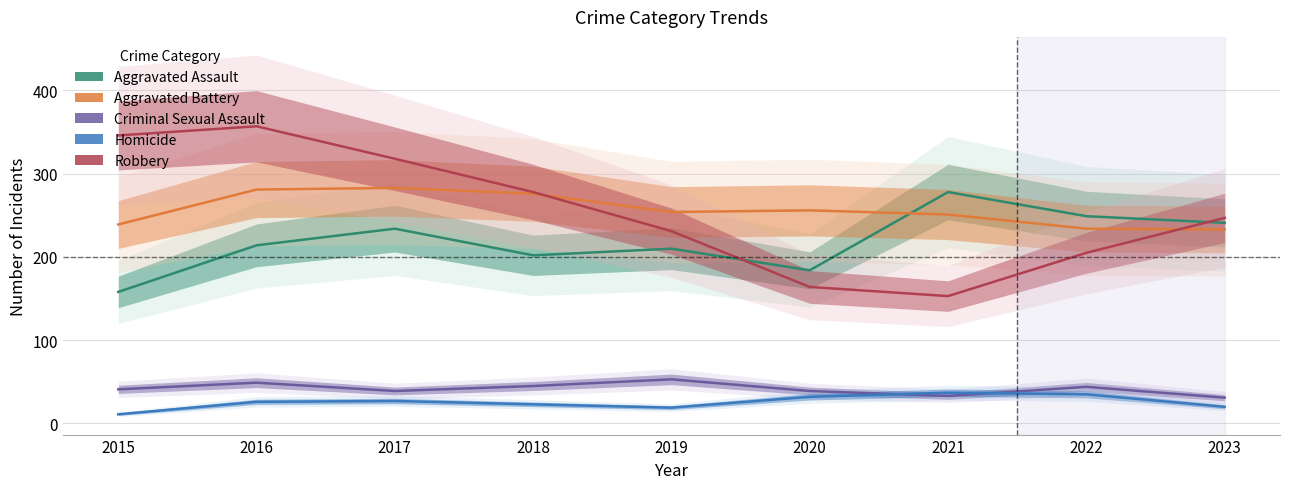

At which category does Aggravated Battery reach its first local peak?

2017